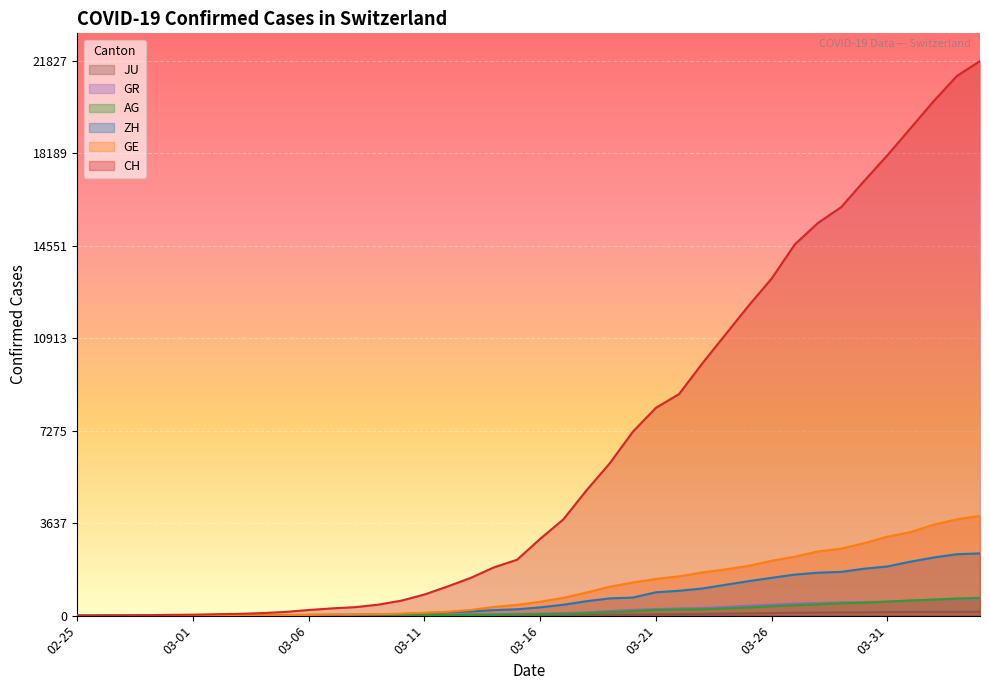

Which series has the largest total across all categories?

CH